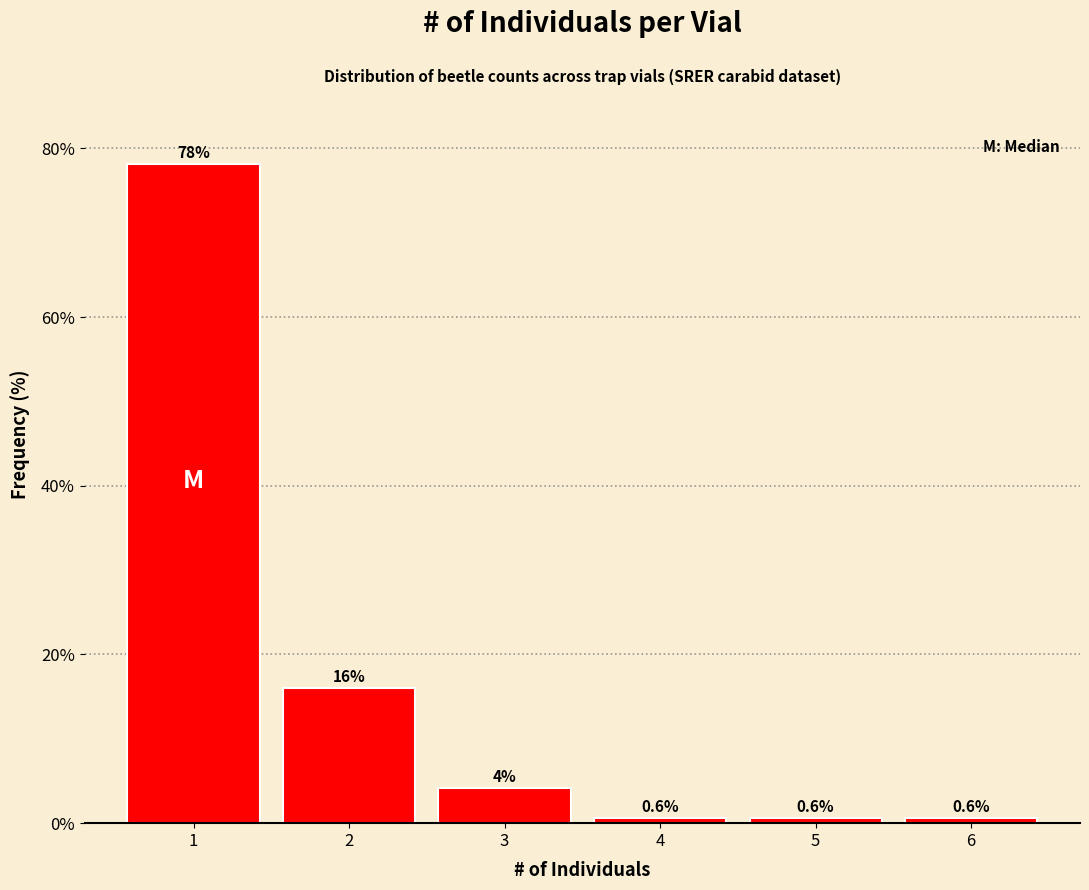

Over which range of the x-axis is the bar tallest?

0.5 to 1.5